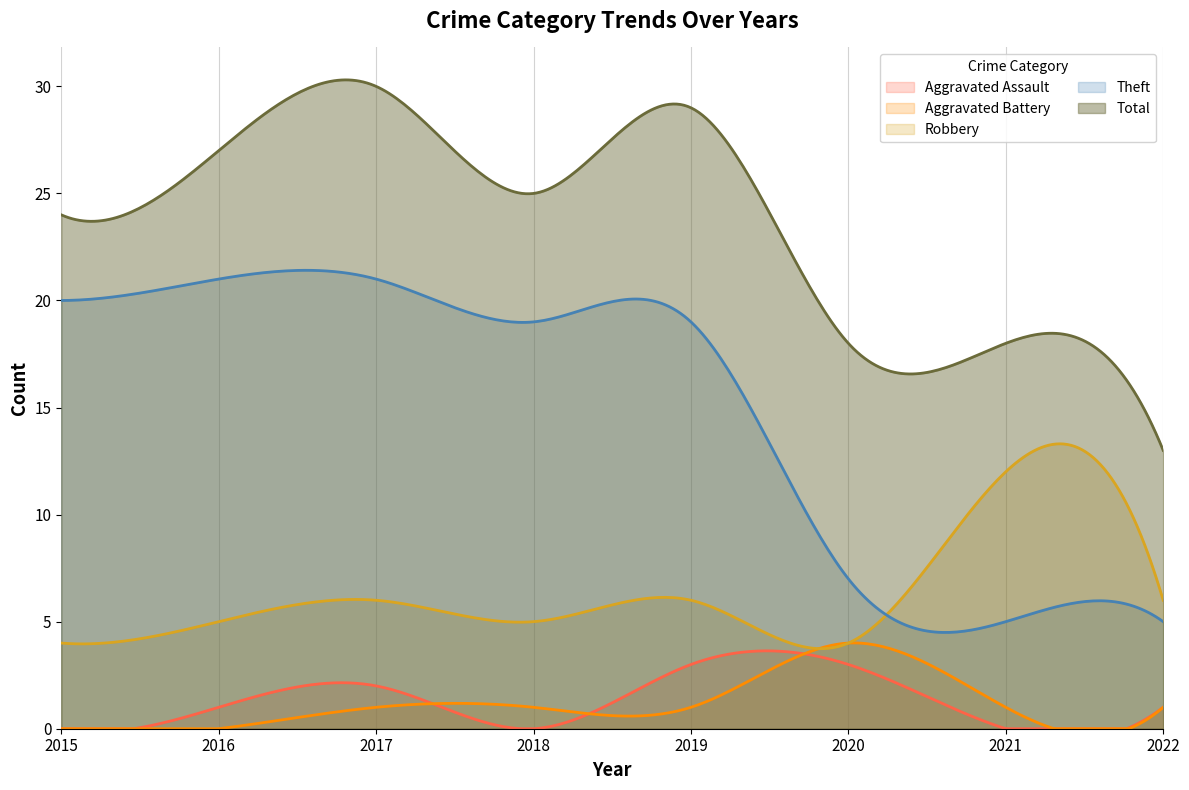

How many values in the Robbery series are below 6?

4